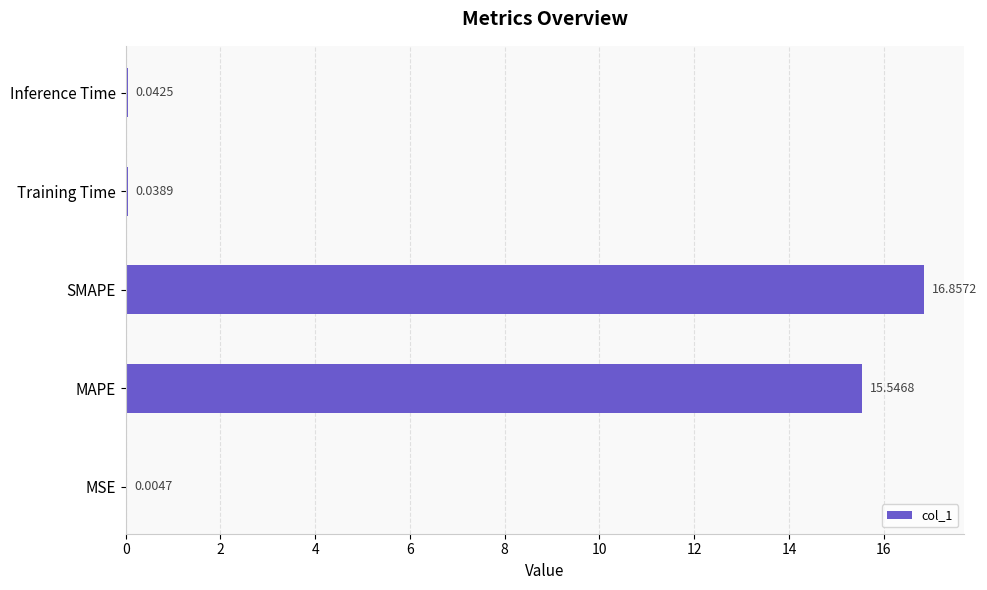

Which has a higher value, MSE or Training Time?

Training Time